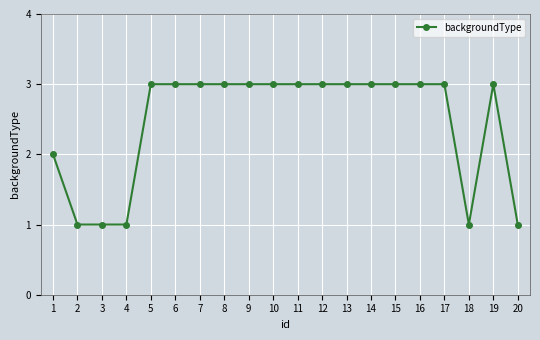

What is the greatest value displayed?

3